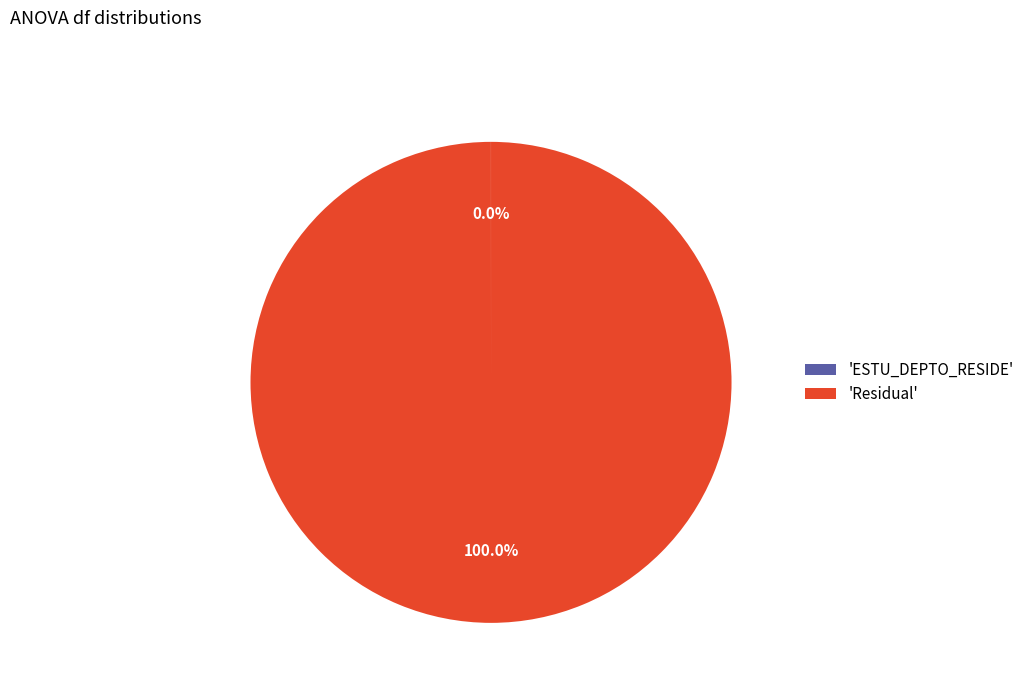

Which category accounts for the majority?

'Residual'